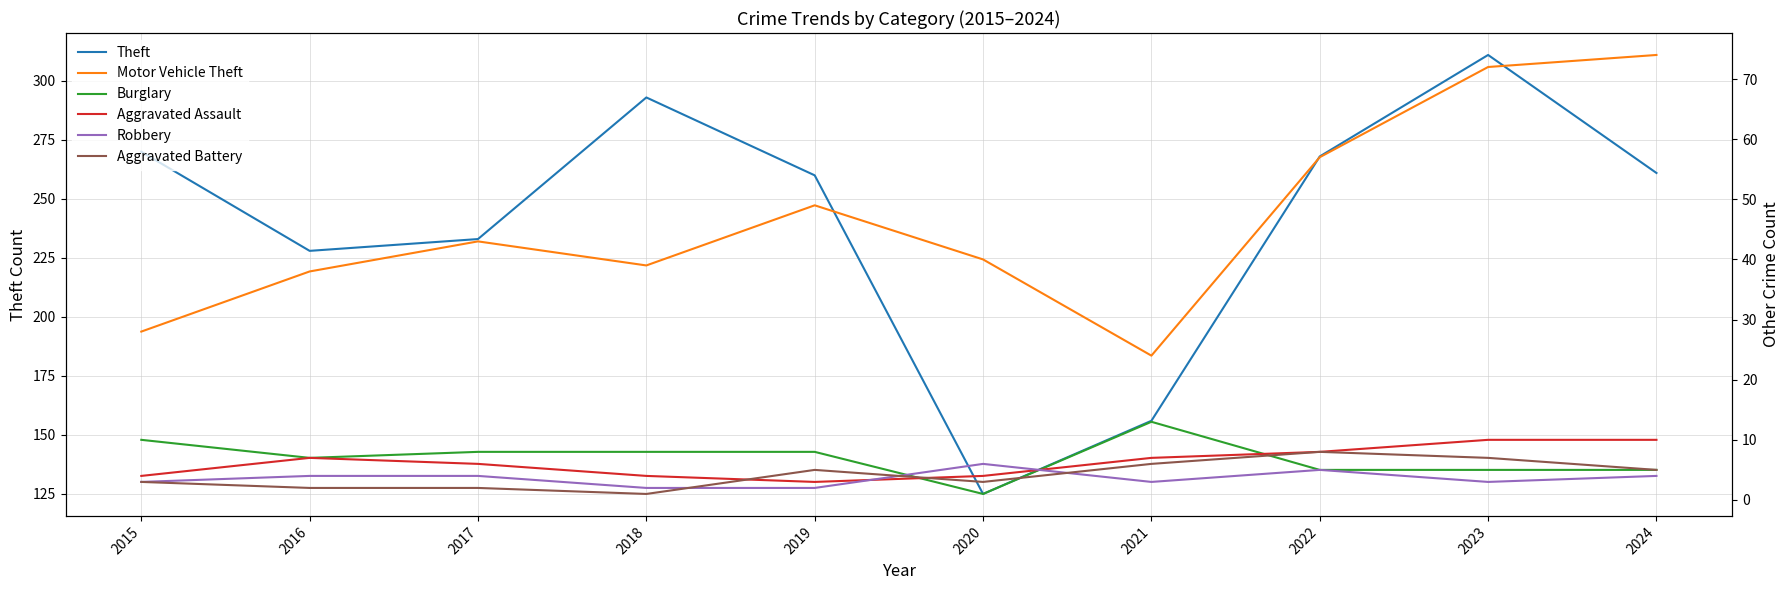

What is the value of the Motor Vehicle Theft point at the 6th from the left?

40